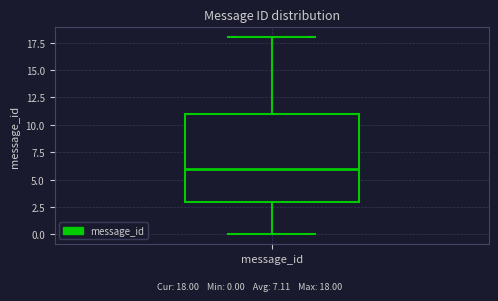

Transcribe this box plot: give where the median line is, the range the box spans, and where the two whiskers end, as read against the y-axis. The values are not printed on the chart, so give them approximately, as read against the axis.

median 6, box 3 to 11, whiskers 0 to 18